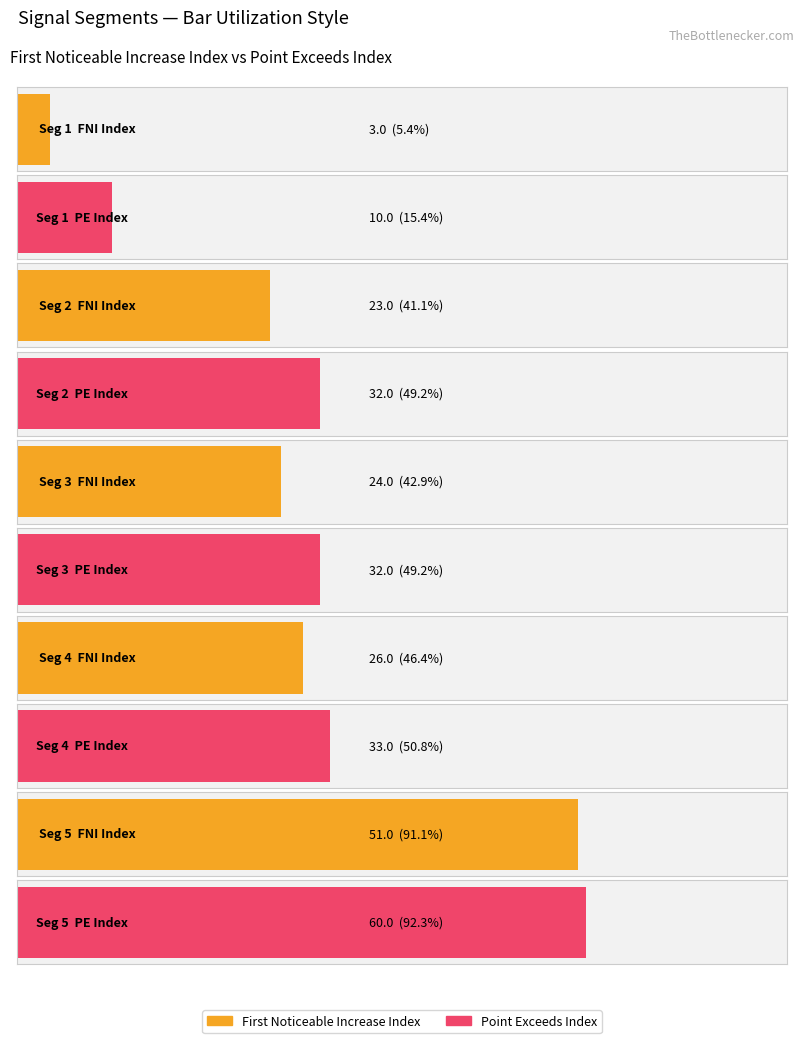

What is the average value of the Point_Exceeds_Index series?

33.4